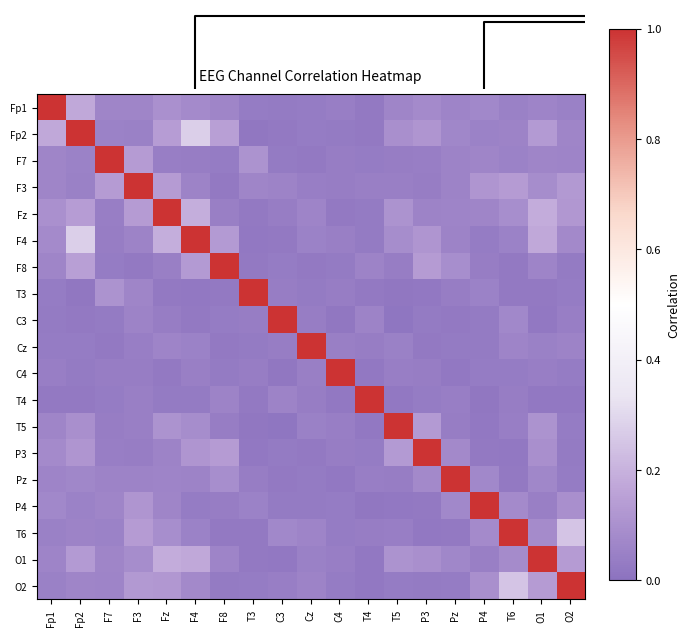

Rank the series at Pz from highest to lowest value.

Pz, F8, P3, P4, O1, Fp2, Fz, Fp1, F3, F7, F4, T4, T3, T5, O2, Cz, C3, T6, C4